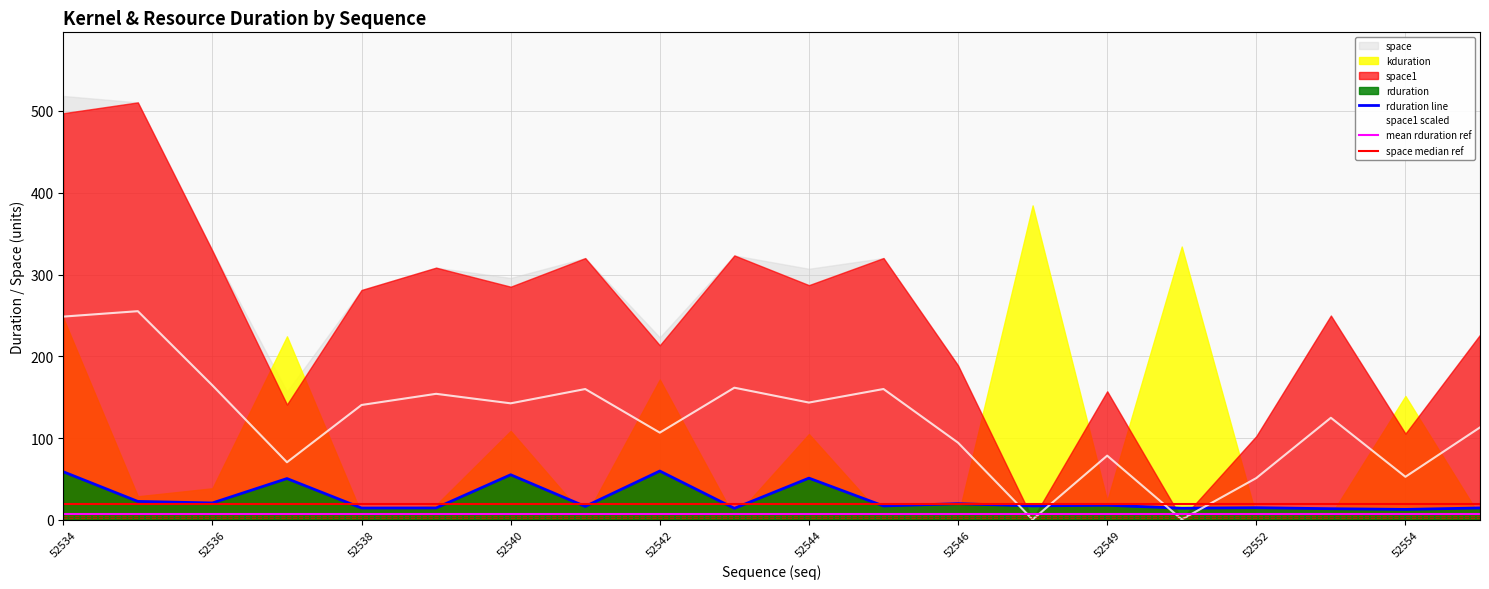

What is the sum of all rduration values?

522.6